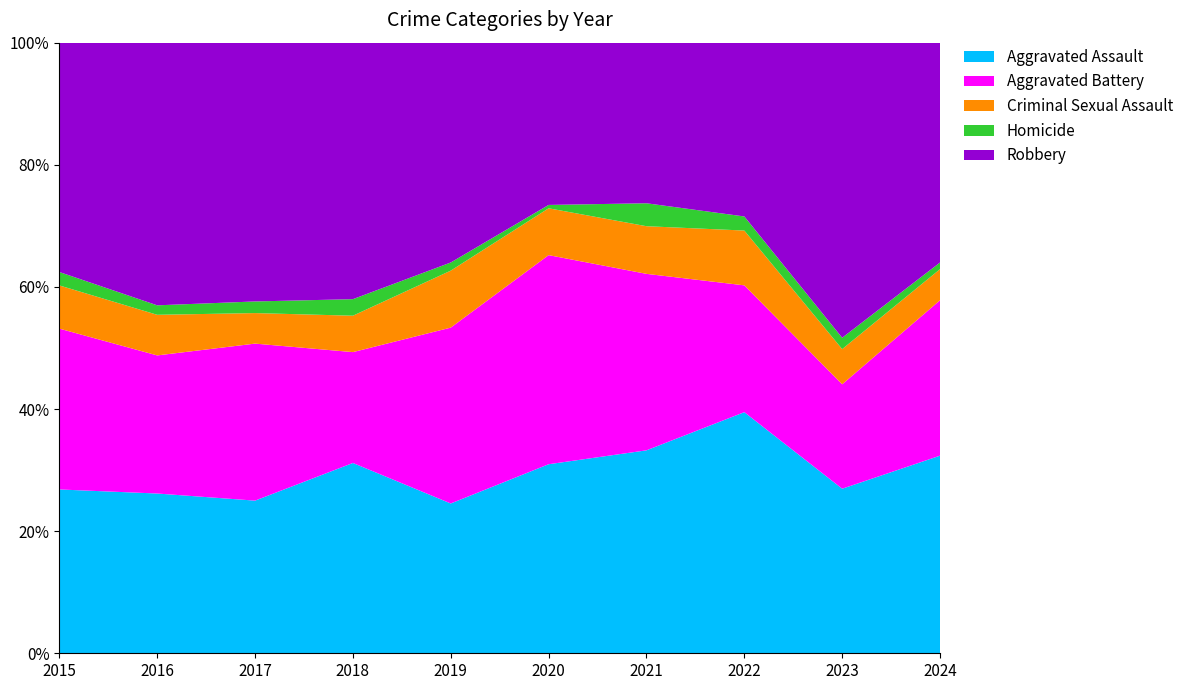

Reading right to left, extract all data points from this chart.

Aggravated Assault: 89	145	154	115	113	92	115	105	118	110
Aggravated Battery: 70	92	81	100	125	108	67	108	102	108
Criminal Sexual Assault: 14	31	35	27	28	35	22	21	30	29
Homicide: 3	10	9	13	2	5	10	8	7	9
Robbery: 99	260	111	91	97	135	155	178	194	154